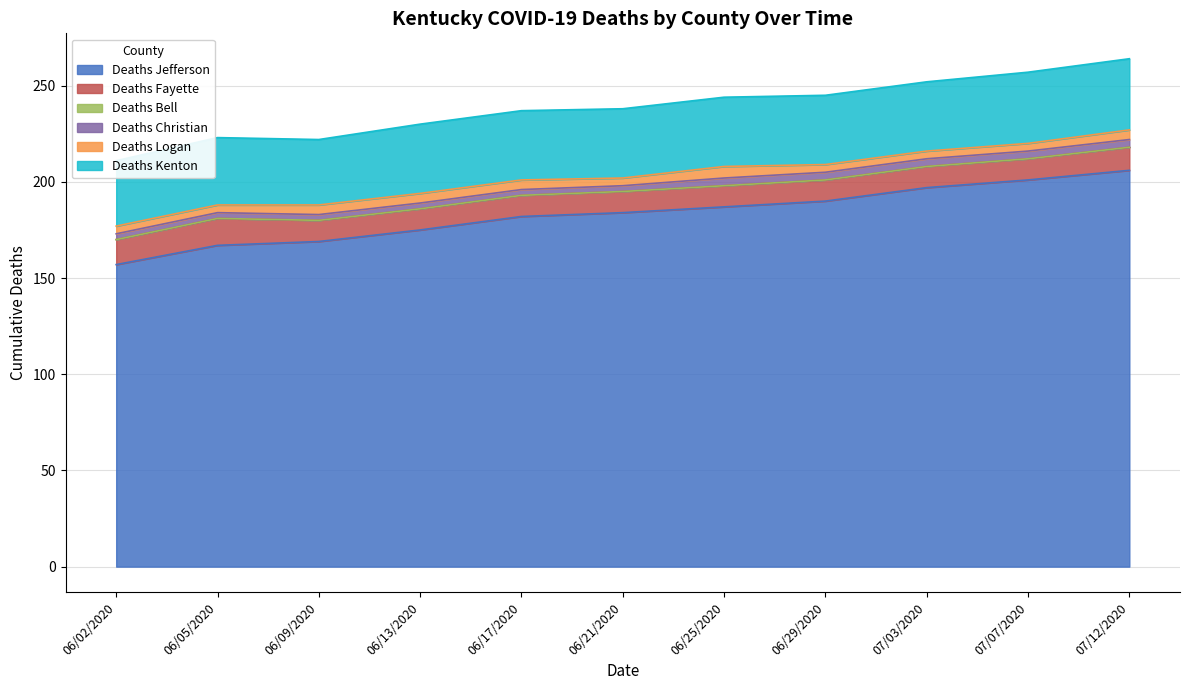

Rank the series at 07/07/2020 from highest to lowest value.

Deaths Jefferson, Deaths Kenton, Deaths Fayette, Deaths Christian, Deaths Logan, Deaths Bell